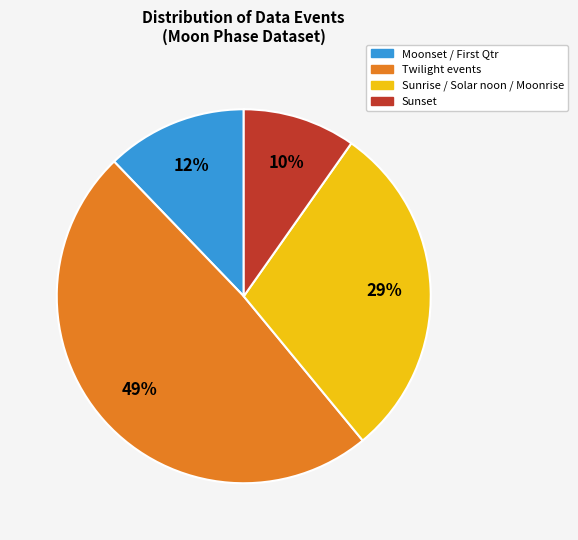

To the nearest percent, what is the average slice percentage?

25%